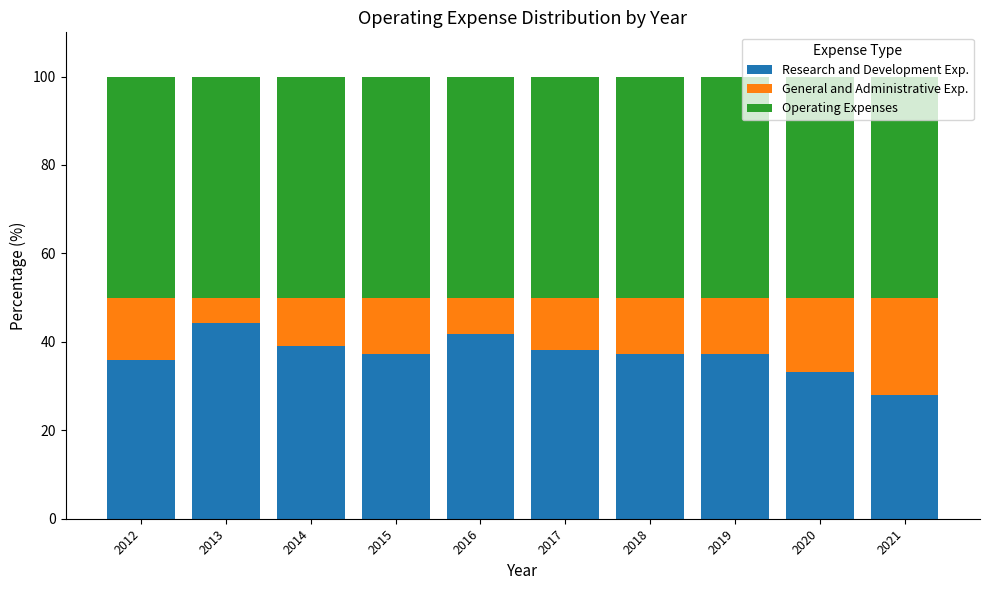

What is the minimum value for Research and Development Exp.?

27.9